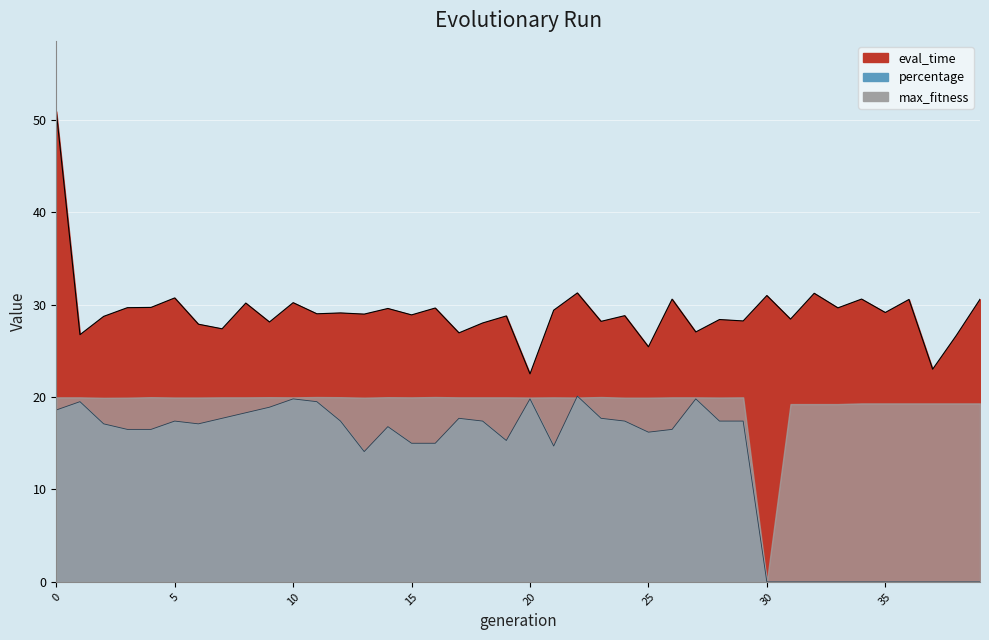

True or false: percentage and eval_time cross at least once.

False